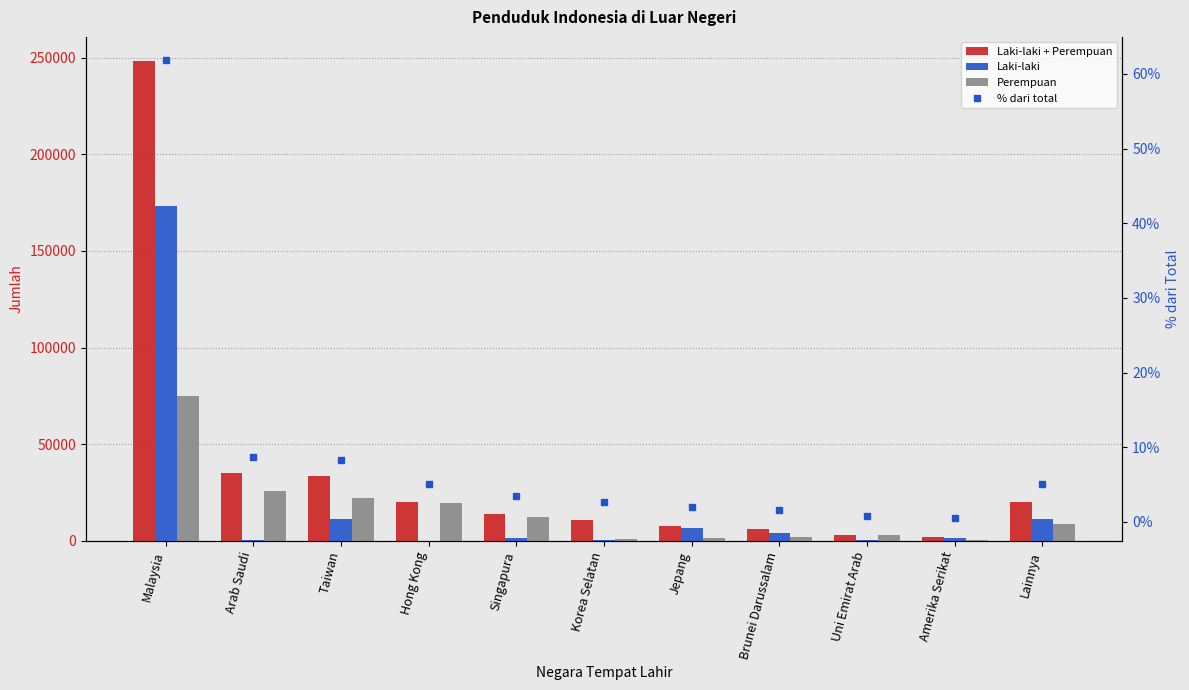

Reading left to right, what are all the values shown in this chart?

Laki-laki + Perempuan: Malaysia=248298.0	Arab Saudi=35028.0	Taiwan=33425.0	Hong Kong=20076.0	Singapura=13794.0	Korea Selatan=10711.0	Jepang=7844.0	Brunei Darussalam=6391.0	Uni Emirat Arab=3249.0	Amerika Serikat=2012.0	Lainnya=20287.0
Laki-laki: Malaysia=173505.0	Arab Saudi=417.0	Taiwan=11124.0	Hong Kong=179.0	Singapura=1643.0	Korea Selatan=589.0	Jepang=6498.0	Brunei Darussalam=4108.0	Uni Emirat Arab=368.0	Amerika Serikat=1478.0	Lainnya=11465.0
Perempuan: Malaysia=74793.0	Arab Saudi=25610.0	Taiwan=22310.0	Hong Kong=19897.0	Singapura=12150.0	Korea Selatan=1122.0	Jepang=1346.0	Brunei Darussalam=2284.0	Uni Emirat Arab=2881.0	Amerika Serikat=534.0	Lainnya=8822.0
% dari total: Malaysia=61.9	Arab Saudi=8.7	Taiwan=8.3	Hong Kong=5.0	Singapura=3.4	Korea Selatan=2.7	Jepang=2.0	Brunei Darussalam=1.6	Uni Emirat Arab=0.8	Amerika Serikat=0.5	Lainnya=5.1